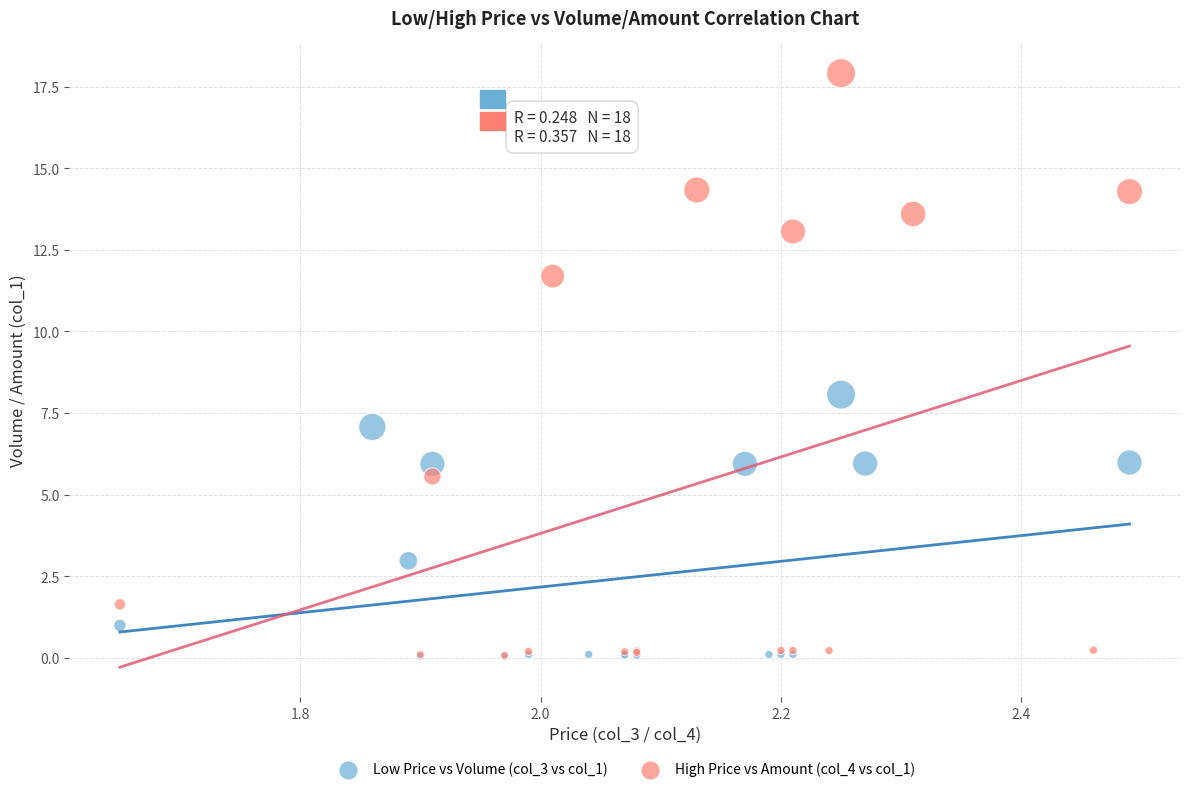

Which series has the widest spread of Y values?

High Price vs Amount (col_4 vs col_1)